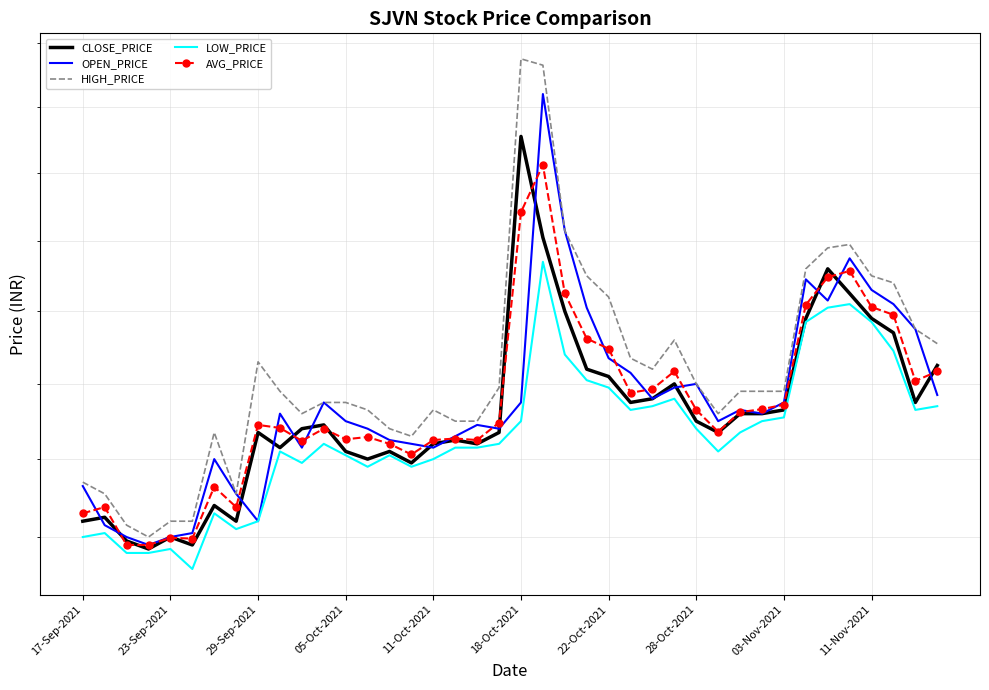

Reading right to left, extract all data points from this chart.

CLOSE_PRICE: 29.2	28.8	29.7	29.9	30.2	30.6	29.9	28.6	28.6	28.6	28.4	28.5	29.0	28.8	28.8	29.1	29.2	30.0	31.1	32.5	28.4	28.2	28.2	28.2	27.9	28.1	28.0	28.1	28.4	28.4	28.1	28.4	27.2	27.4	26.9	27.0	26.9	26.9	27.2	27.2
OPEN_PRICE: 28.9	29.8	30.1	30.3	30.8	30.1	30.4	28.8	28.6	28.6	28.5	29.0	28.9	28.8	29.1	29.4	30.1	31.1	33.2	28.8	28.4	28.4	28.3	28.1	28.2	28.2	28.4	28.5	28.8	28.1	28.6	27.2	27.6	28.0	27.1	27.0	26.9	27.0	27.1	27.6
HIGH_PRICE: 29.6	29.8	30.4	30.5	30.9	30.9	30.6	28.9	28.9	28.9	28.6	29.0	29.6	29.2	29.4	30.2	30.5	31.1	33.6	33.8	28.9	28.5	28.5	28.6	28.3	28.4	28.6	28.8	28.8	28.6	28.9	29.3	27.6	28.4	27.2	27.2	27.0	27.1	27.6	27.7
LOW_PRICE: 28.7	28.6	29.4	29.9	30.1	30.1	29.9	28.6	28.5	28.4	28.1	28.4	28.8	28.7	28.6	28.9	29.1	29.4	30.7	28.5	28.2	28.1	28.1	28.0	27.9	28.1	27.9	28.1	28.2	27.9	28.1	27.2	27.1	27.3	26.6	26.9	26.8	26.8	27.1	27.0
AVG_PRICE: 29.2	29.0	29.9	30.1	30.6	30.5	30.1	28.7	28.7	28.6	28.4	28.6	29.2	28.9	28.9	29.5	29.6	30.2	32.1	31.4	28.5	28.2	28.3	28.2	28.1	28.2	28.3	28.3	28.4	28.2	28.4	28.4	27.4	27.6	27.0	27.0	26.9	26.9	27.4	27.3